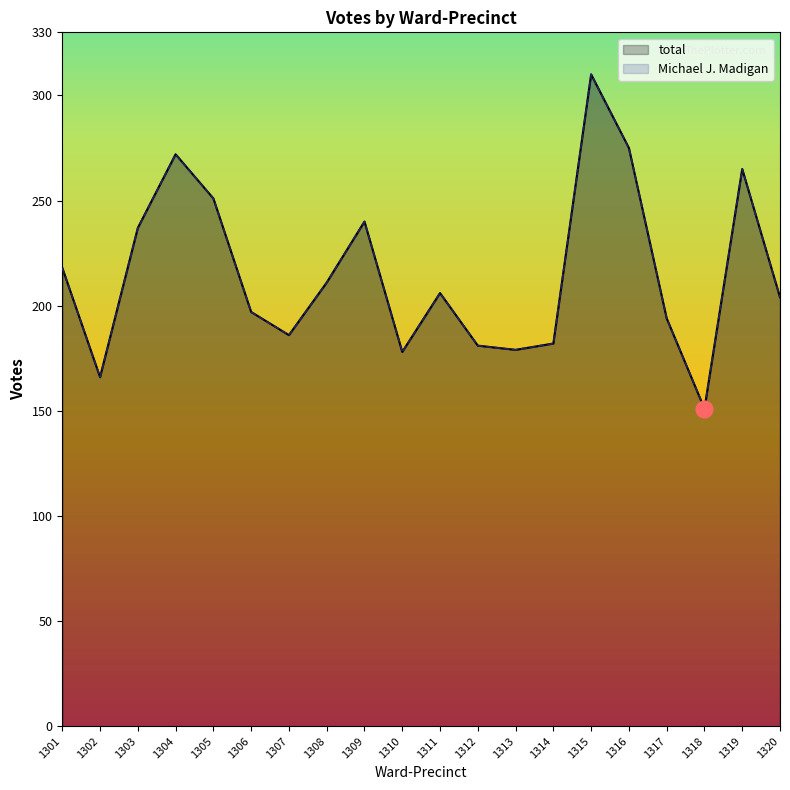

True or false: total_line and Michael J. Madigan_line cross at least once.

False